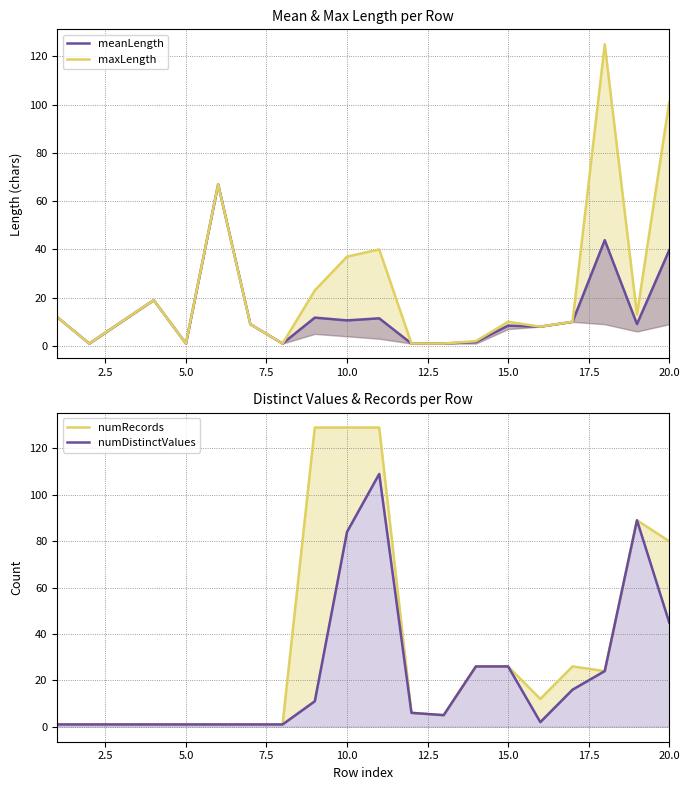

Reading right to left, transcribe all the data shown in this chart.

meanLength: 39.6	9.1	43.8	10.0	8.0	8.4	1.7	1.0	1.0	11.4	10.6	11.7	1.0	9.0	67.0	1.0	19.0	10.0	1.0	12.0
maxLength: 101.0	13.0	125.0	10.0	8.0	10.0	2.0	1.0	1.0	40.0	37.0	23.0	1.0	9.0	67.0	1.0	19.0	10.0	1.0	12.0
numRecords: 80.0	89.0	24.0	26.0	12.0	26.0	26.0	5.0	6.0	129.0	129.0	129.0	1.0	1.0	1.0	1.0	1.0	1.0	1.0	1.0
numDistinctValues: 45.0	89.0	24.0	16.0	2.0	26.0	26.0	5.0	6.0	109.0	84.0	11.0	1.0	1.0	1.0	1.0	1.0	1.0	1.0	1.0